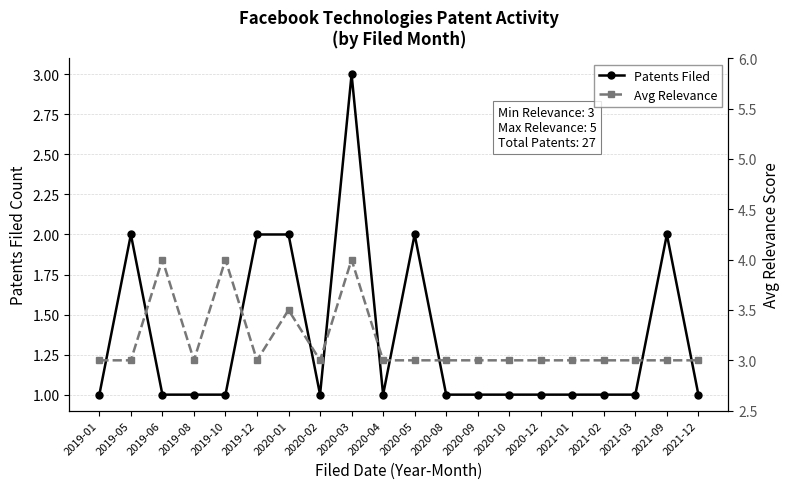

What is the label of the 9th point from the right?

2020-08